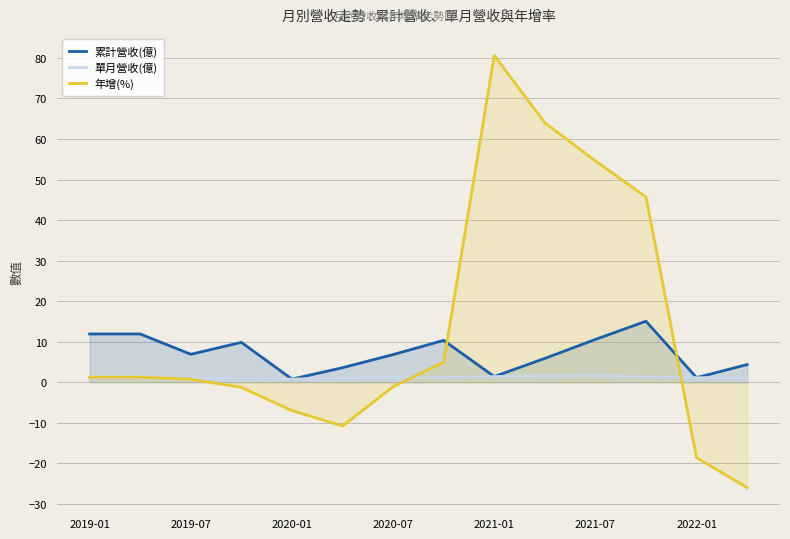

Which series has the largest total across all categories?

年增(%)